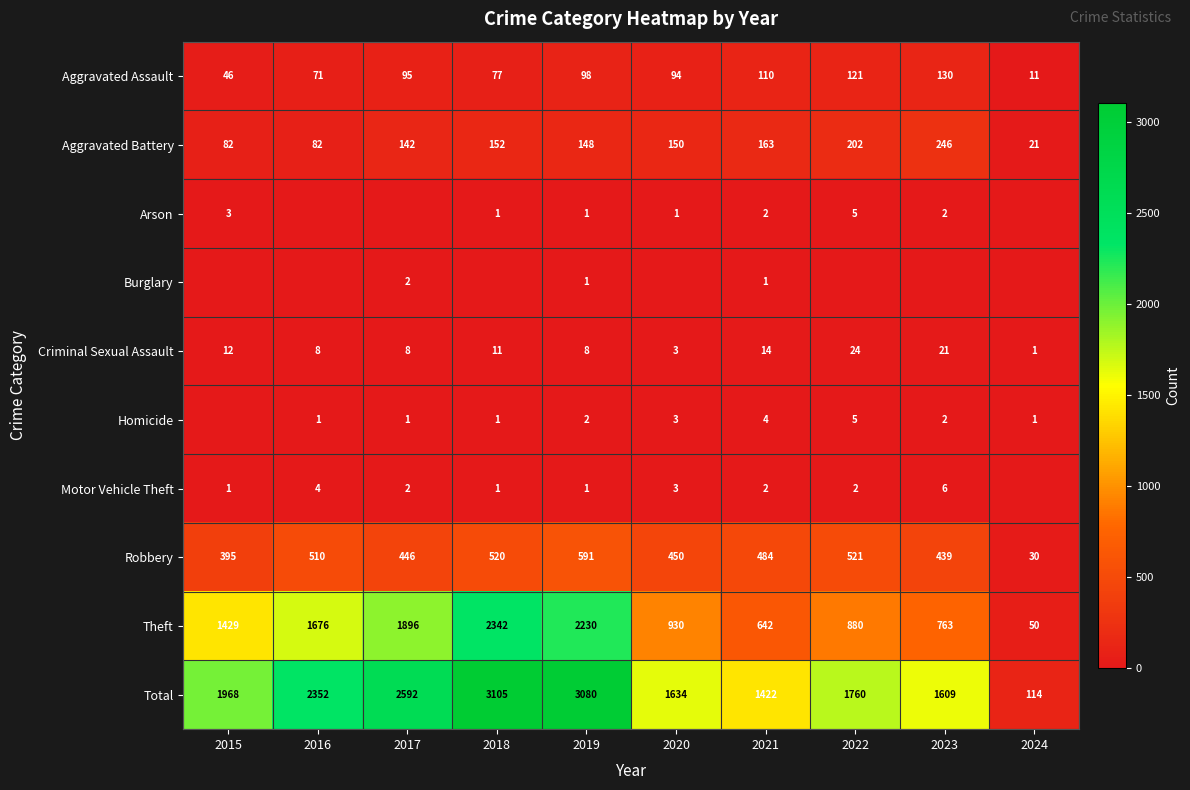

What is the highest value of the Aggravated Battery series?

246